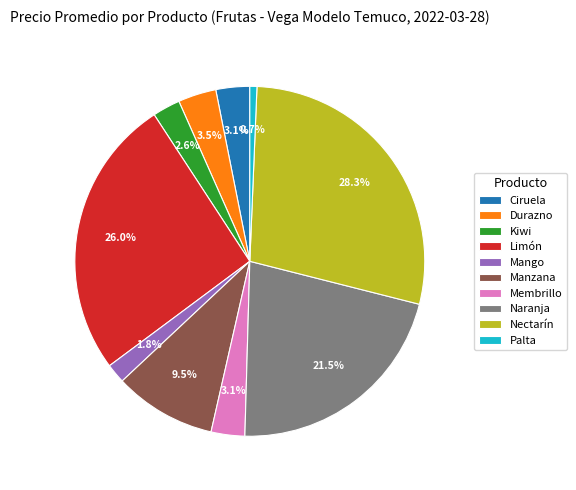

How many slices are in this pie chart?

10